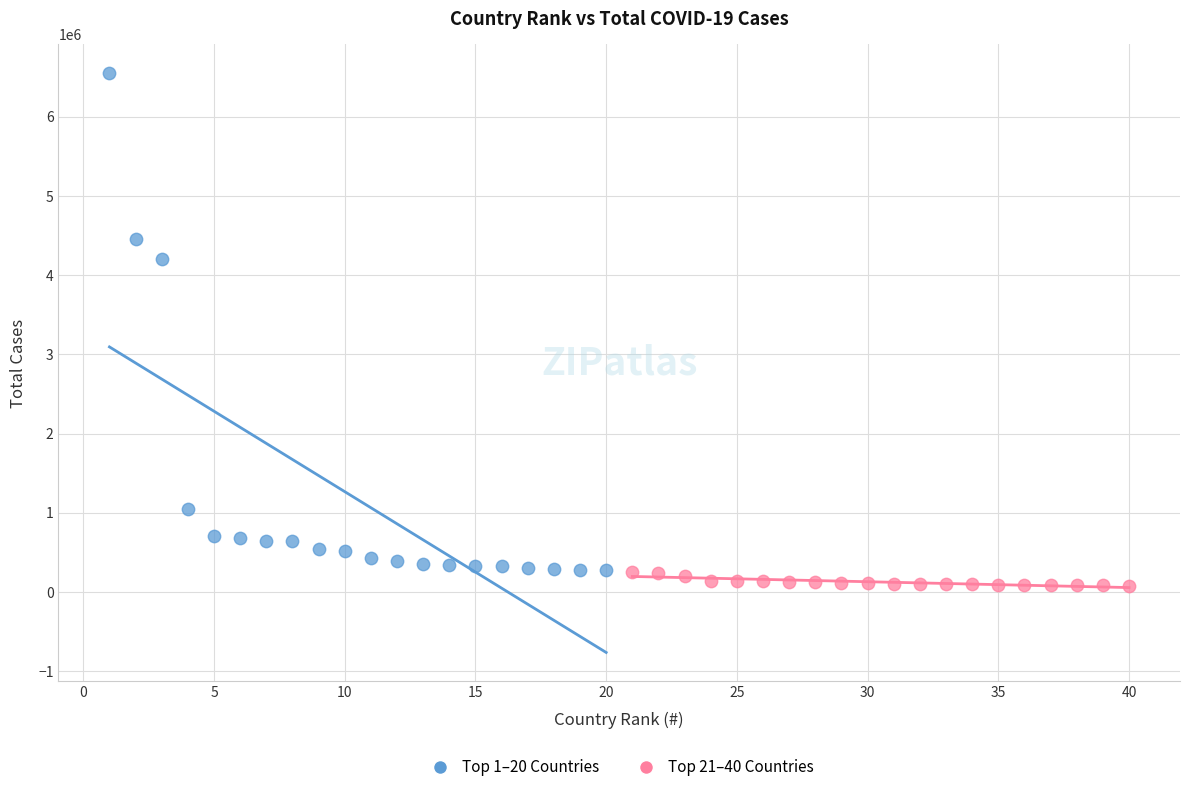

Which series reaches the maximum Y coordinate?

Top 1–20 Countries